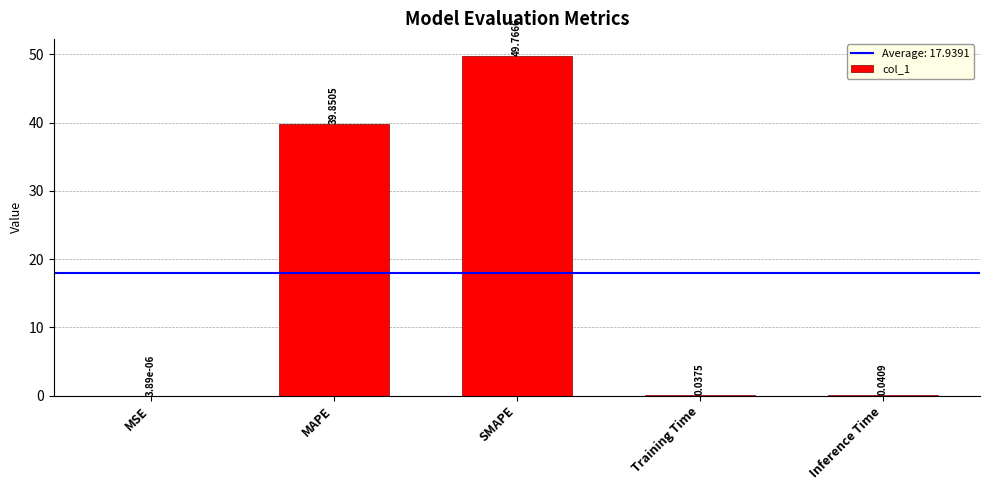

What is the average value?

17.9